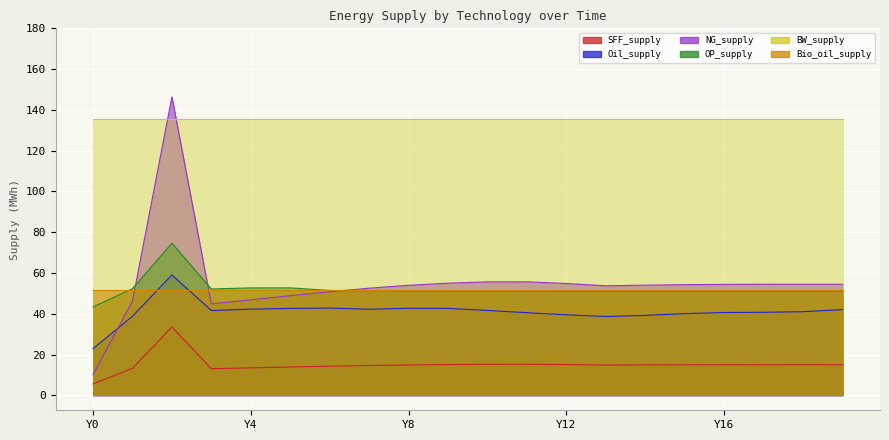

Which series has the largest total across all categories?

BW_supply